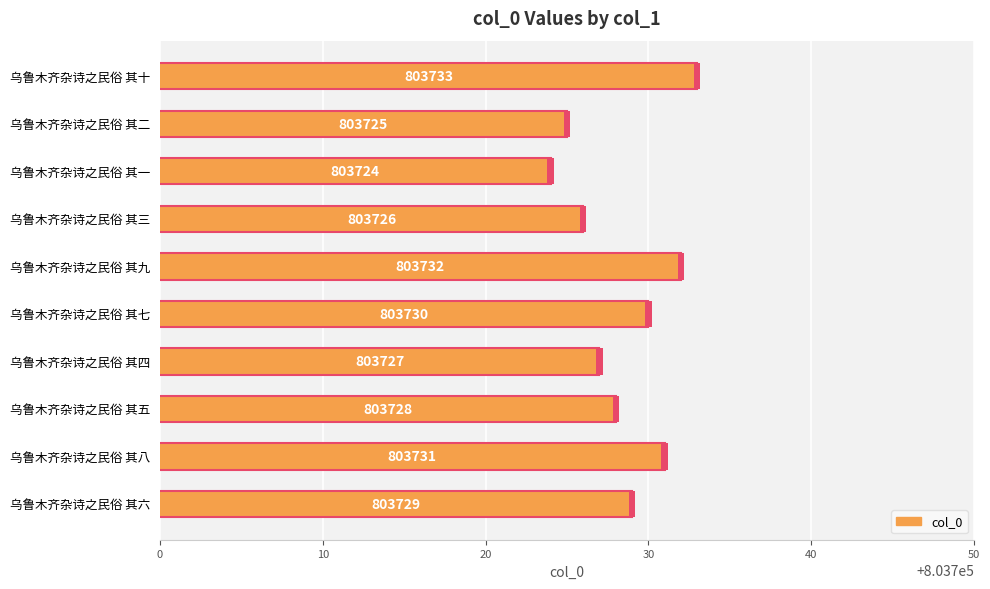

Reading left to right, list all the values displayed in this chart.

803733	803725	803724	803726	803732	803730	803727	803728	803731	803729